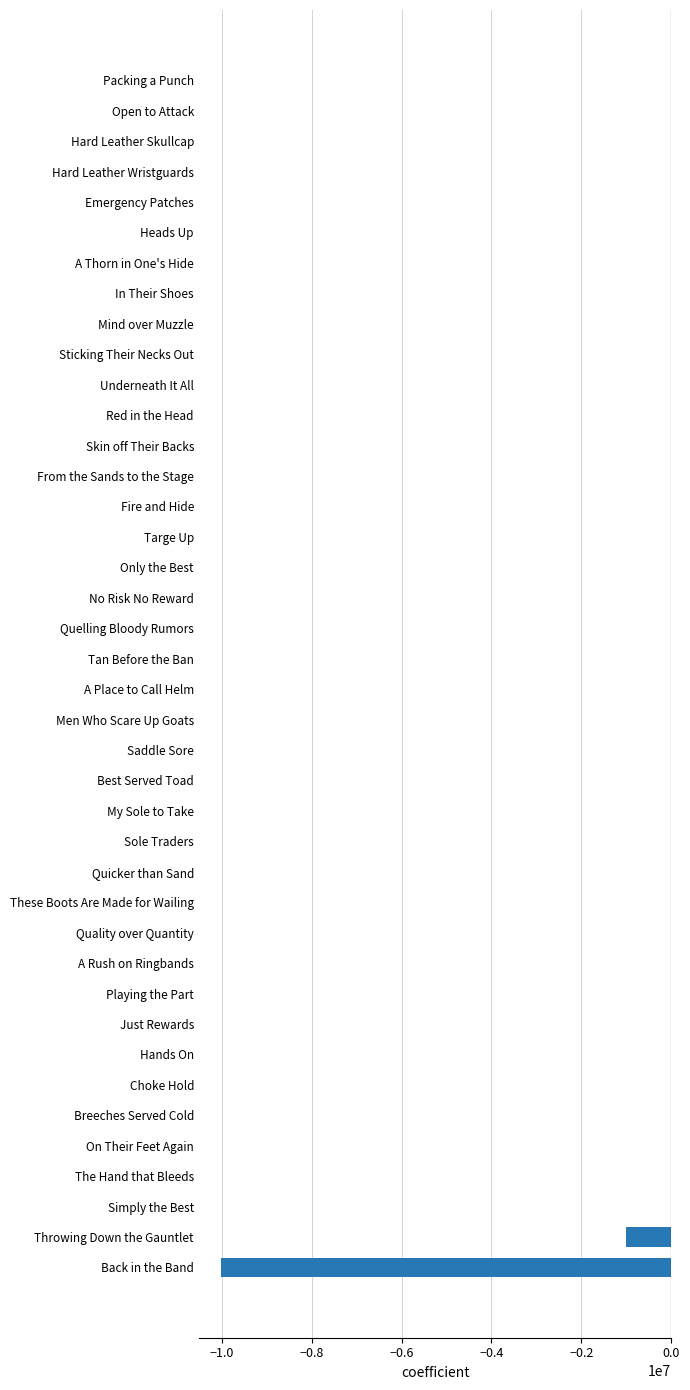

Are the bars horizontal?

Yes